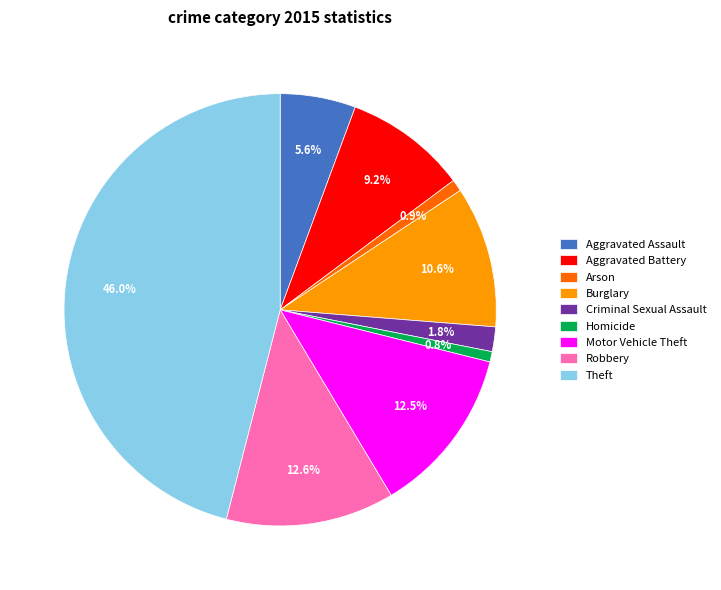

The Aggravated Assault slice represents 6% of the pie. True or false?

True